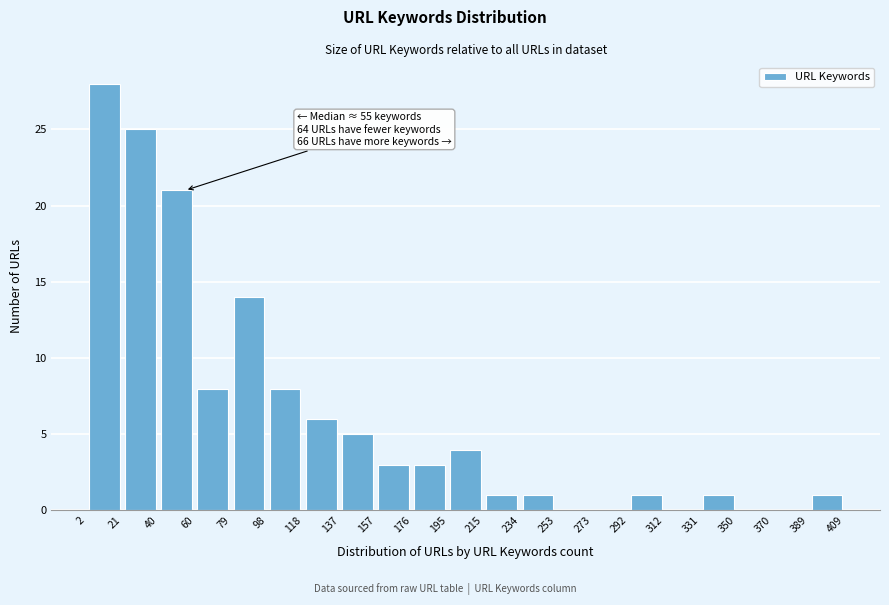

Over which range of the x-axis is the bar tallest?

2 to 21